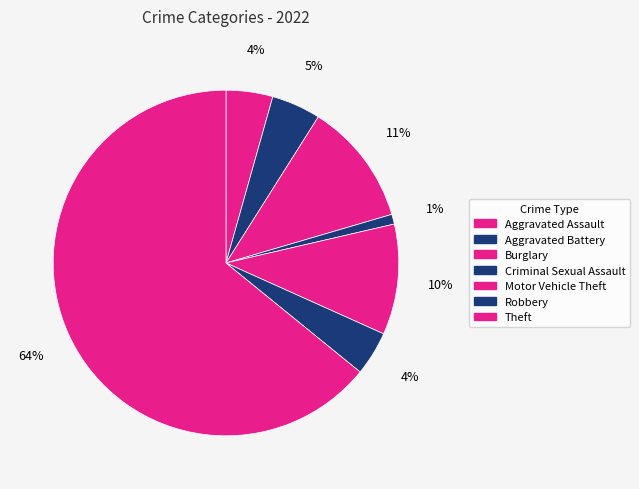

What percentage is NOT represented by Aggravated Assault?

95.6%